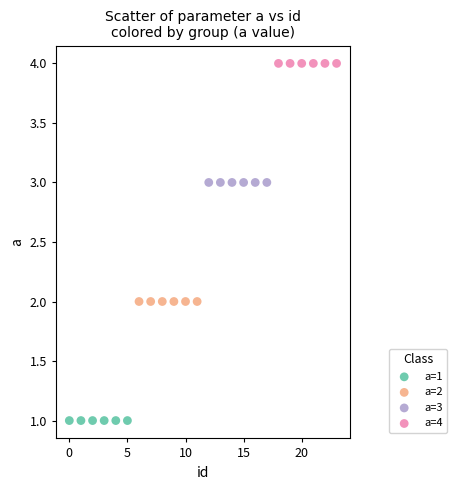

Which series reaches the minimum Y coordinate?

a=1